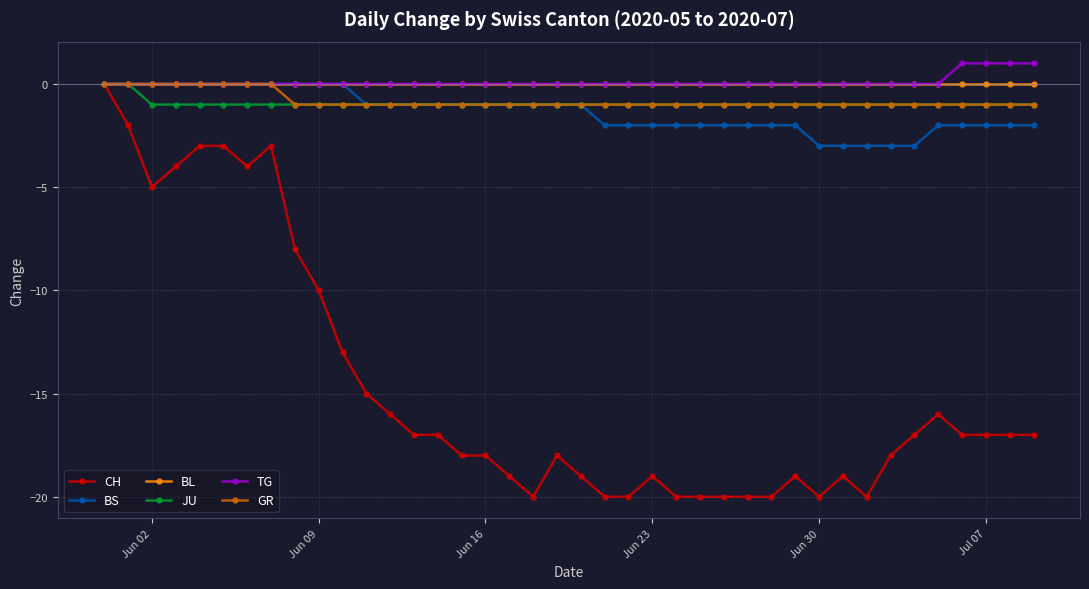

Which series has the largest range (max minus min)?

CH